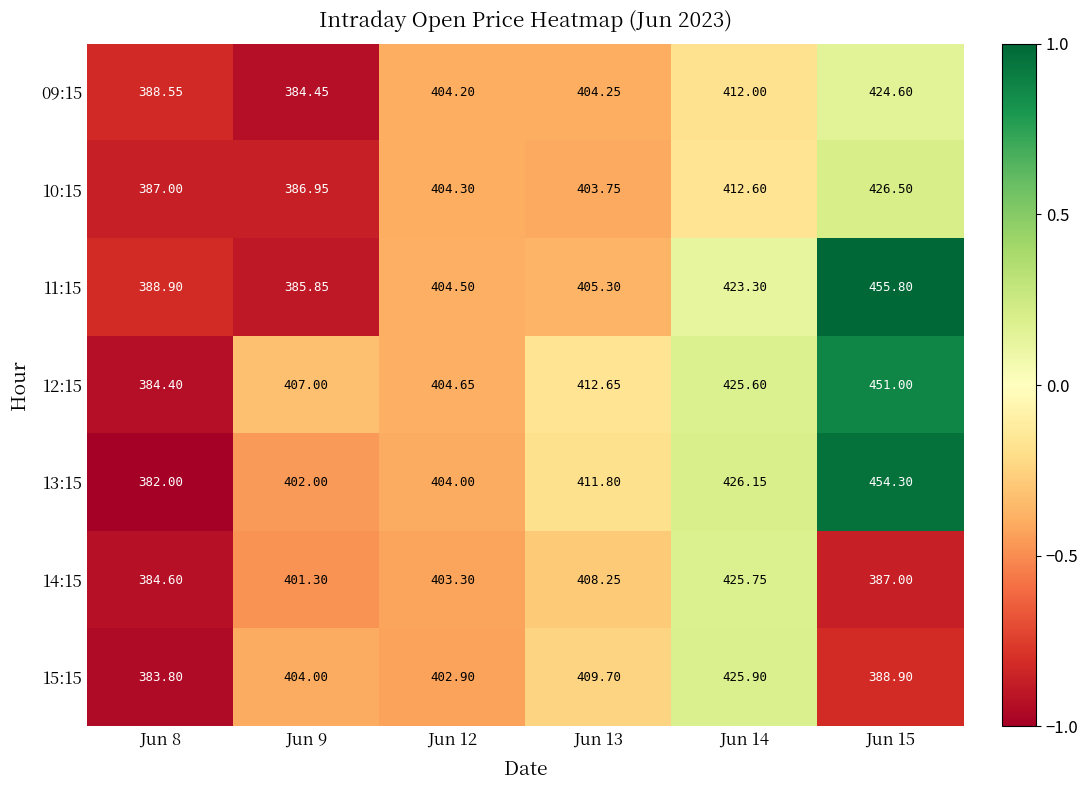

Which label corresponds to the smallest value in the chart?

Jun 8